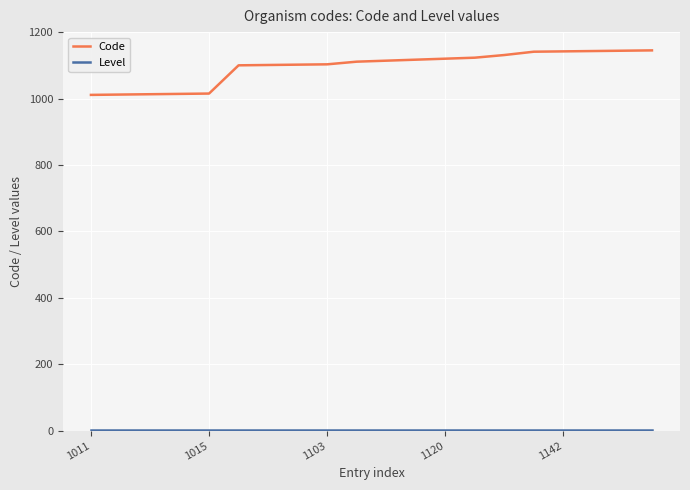

Which series has the largest range (max minus min)?

Code